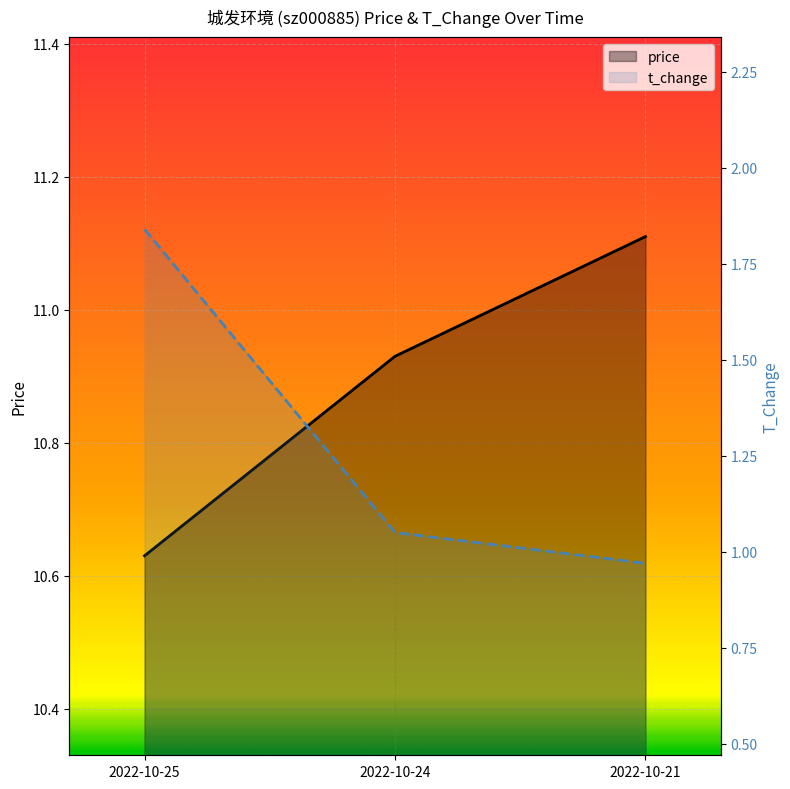

What is the difference between the maximum and minimum values in the price series?

0.5